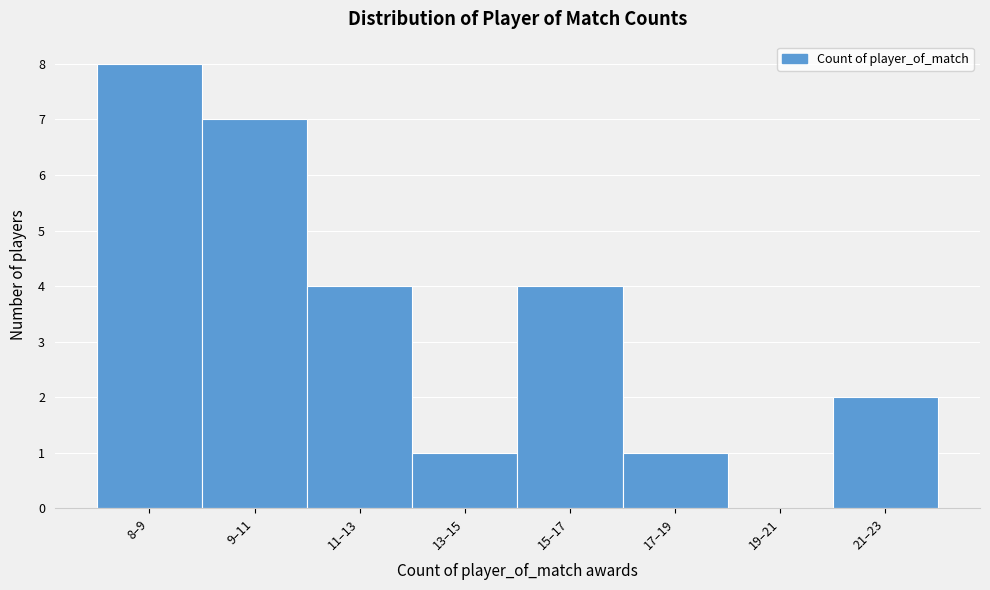

Reading left to right, transcribe all the data shown in this chart.

8–9=8	9–11=7	11–13=4	13–15=1	15–17=4	17–19=1	19–21=0	21–23=2